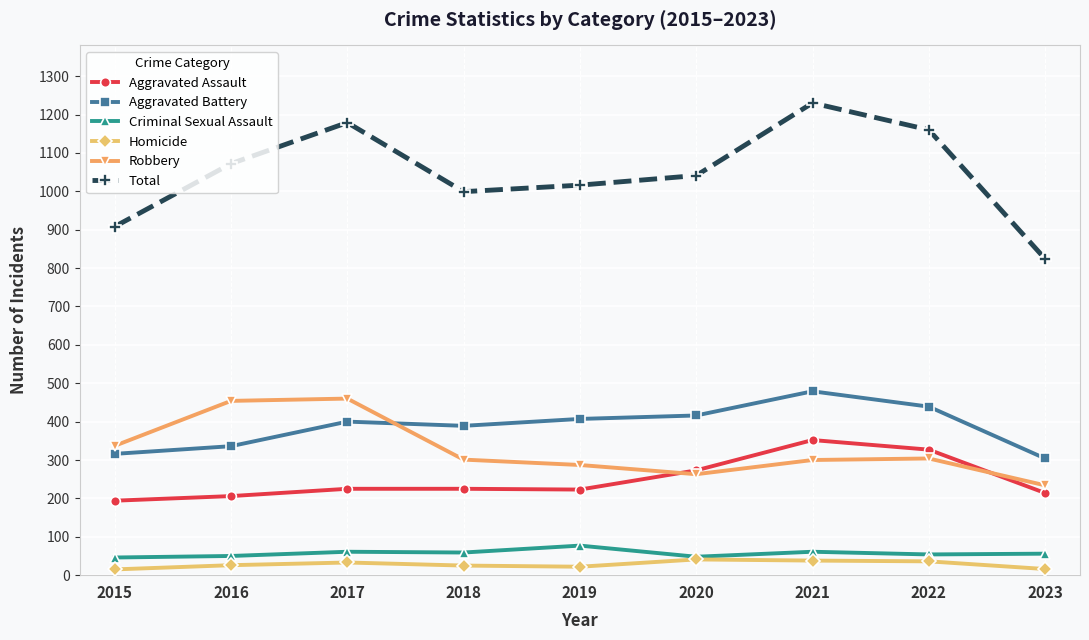

List the series in order of their peak value, lowest first.

Homicide, Criminal Sexual Assault, Aggravated Assault, Robbery, Aggravated Battery, Total